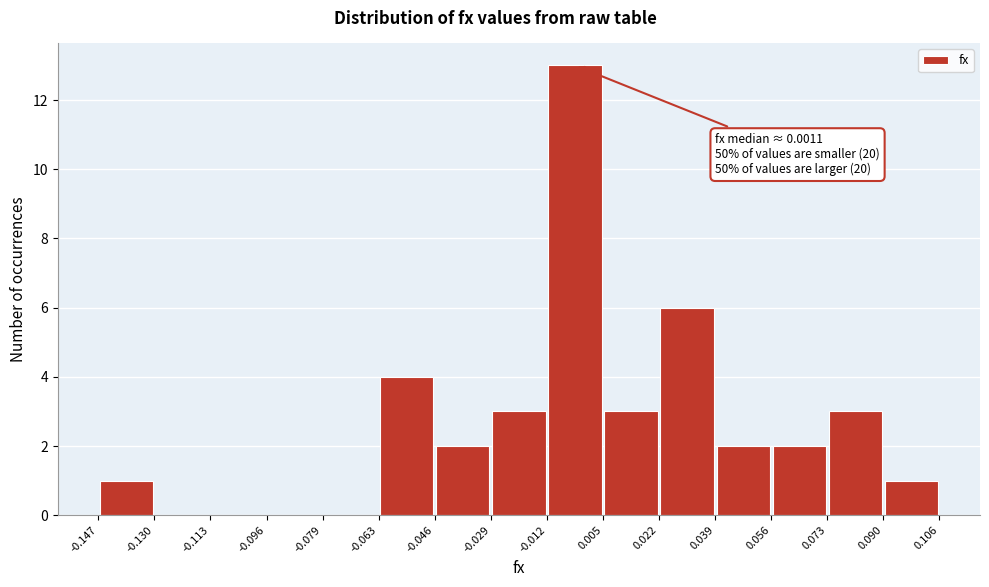

Over which range of the x-axis is the bar tallest?

-0.012 to 0.005